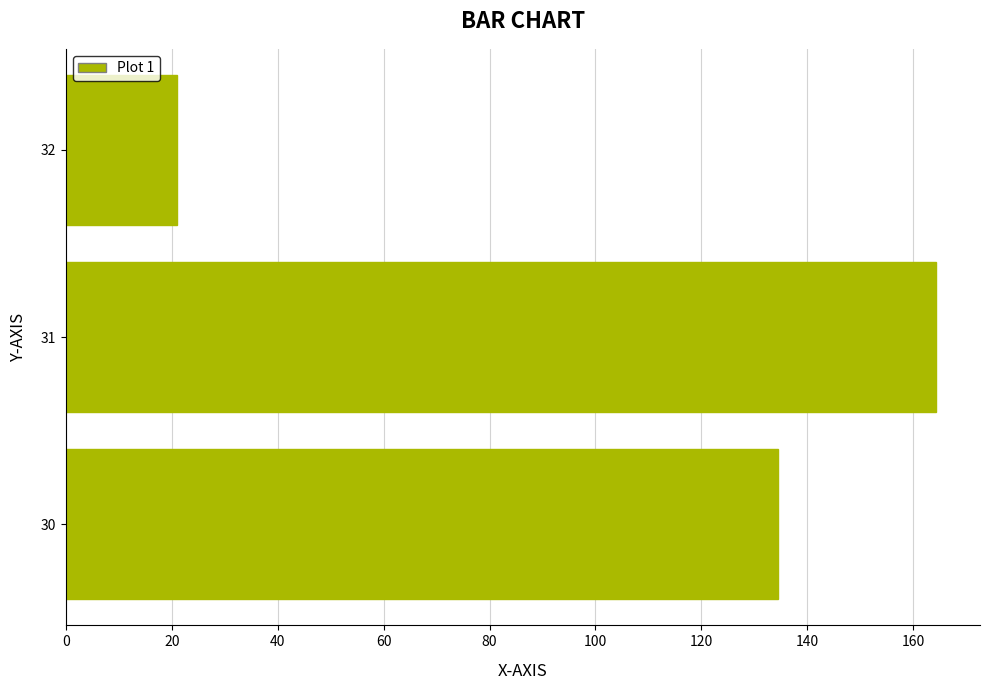

Reading top to bottom, what are all the values shown in this chart?

32=21.0	31=164.4	30=134.6